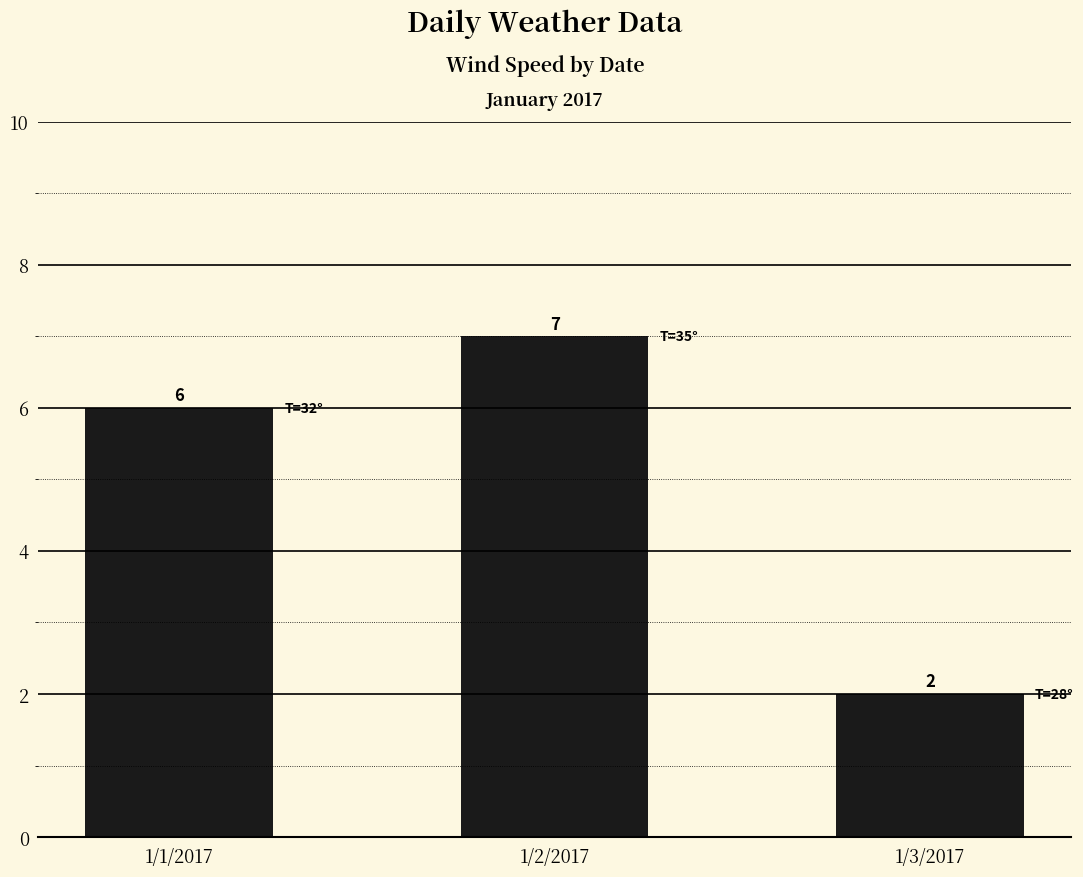

How many data points are less than 6?

1